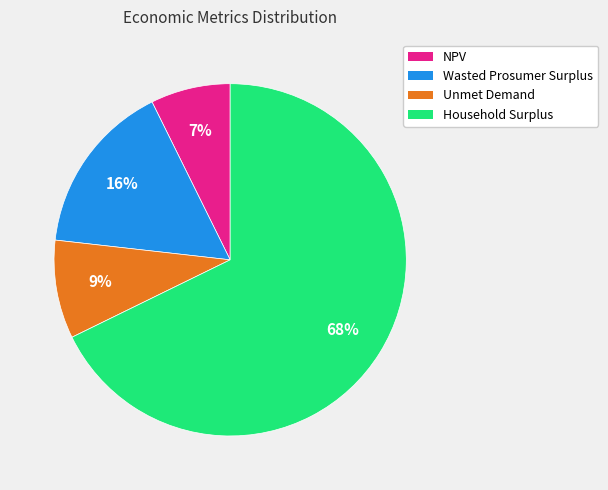

What percentage is the Unmet Demand slice, to the nearest percent?

9%